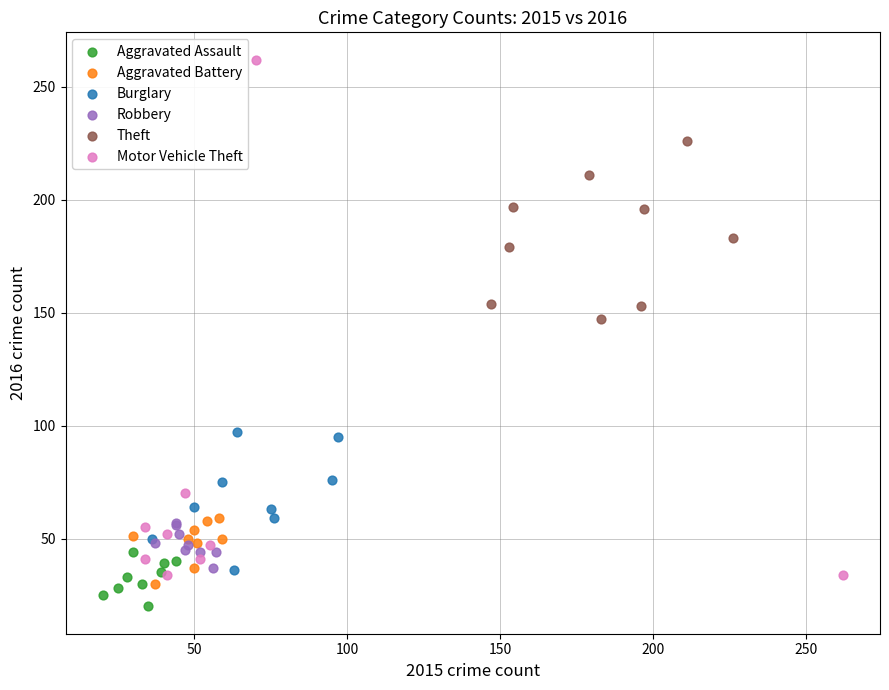

Which series reaches the maximum Y coordinate?

Motor Vehicle Theft